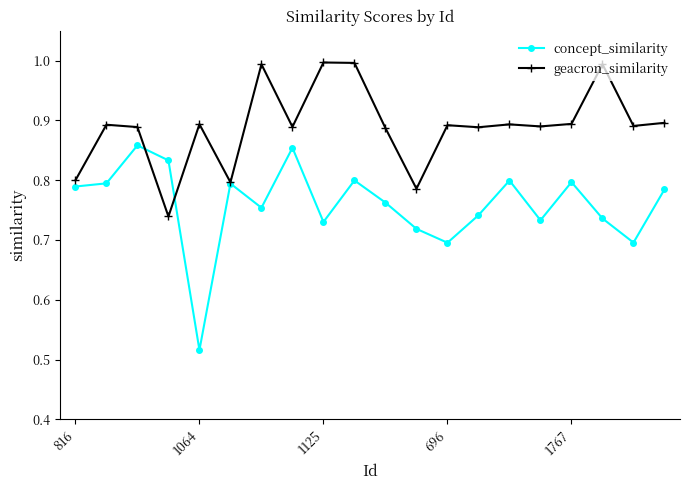

Which series has the widest spread of values?

concept_similarity